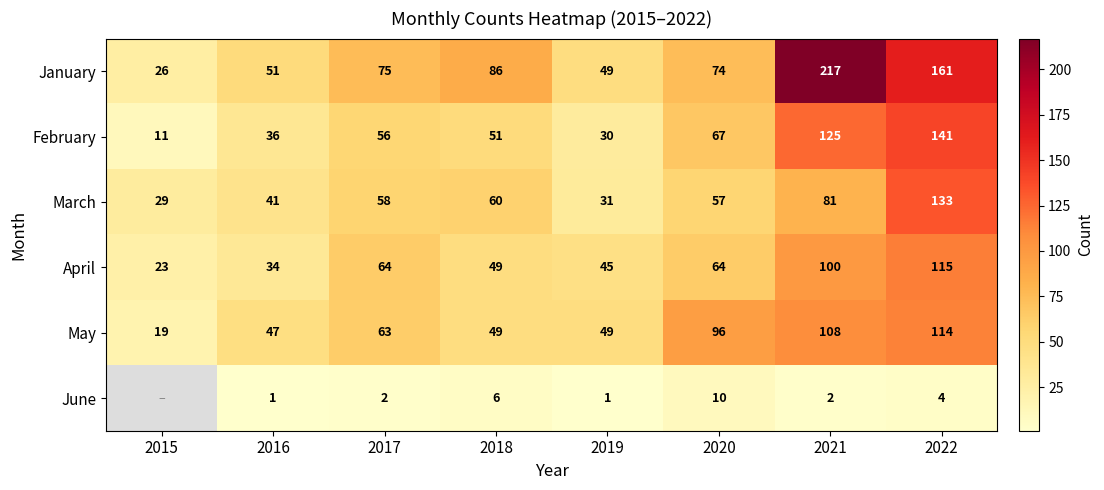

Between 2019 and 2021, which series saw the biggest shift?

January